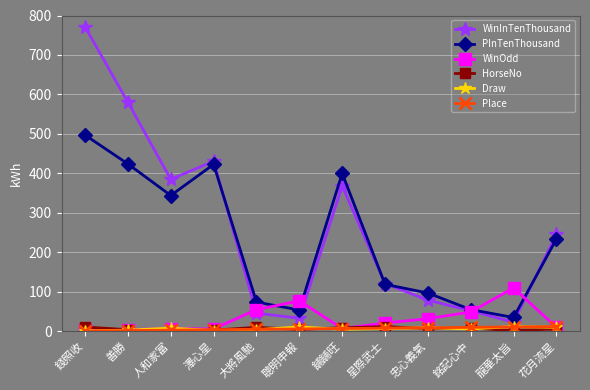

What is the approximate value of Draw at 聰明申報?

11.0